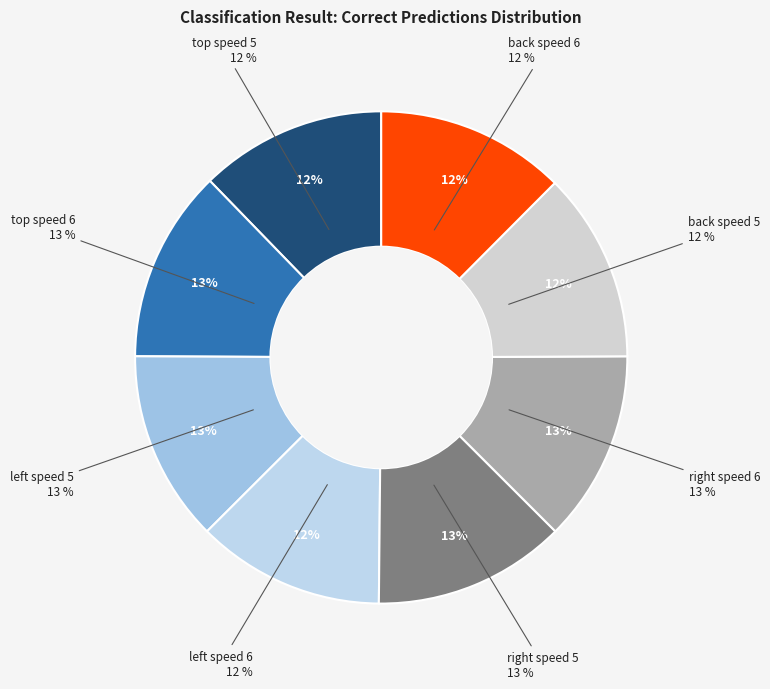

To the nearest percent, what portion does back speed 5 represent?

12%